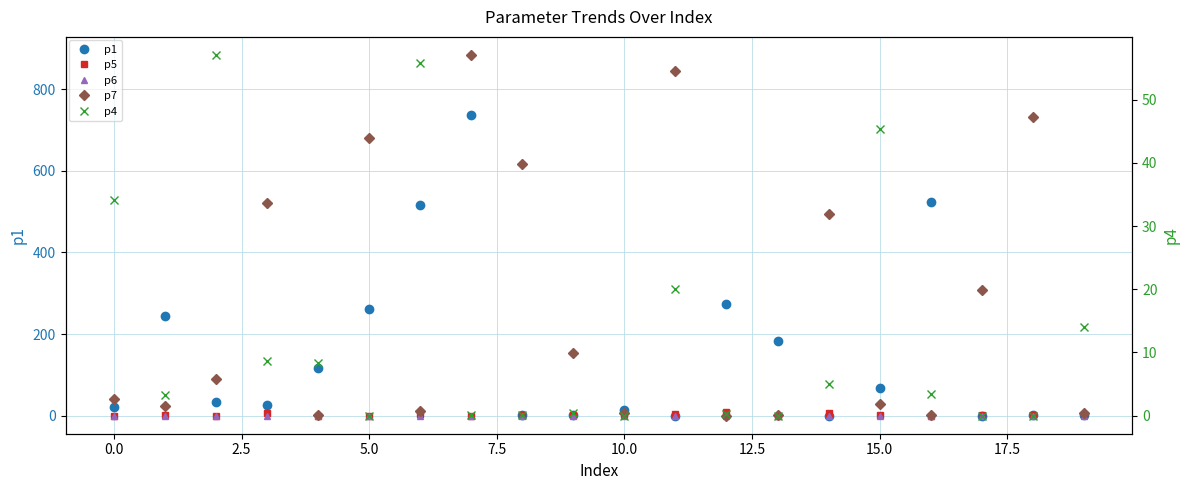

At which label does p1 reach its minimum?

14